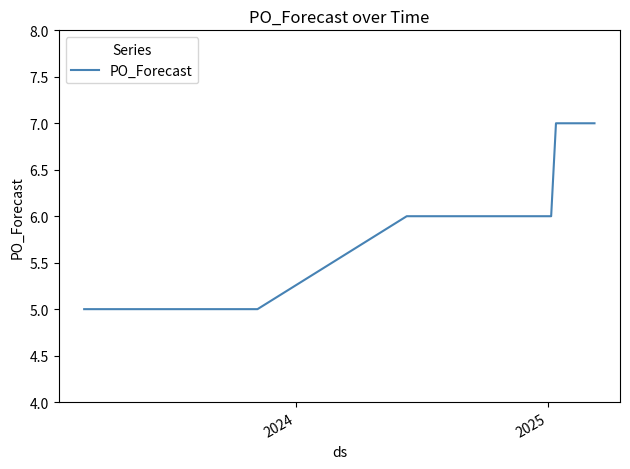

Does the chart display data point markers on the line(s)?

No